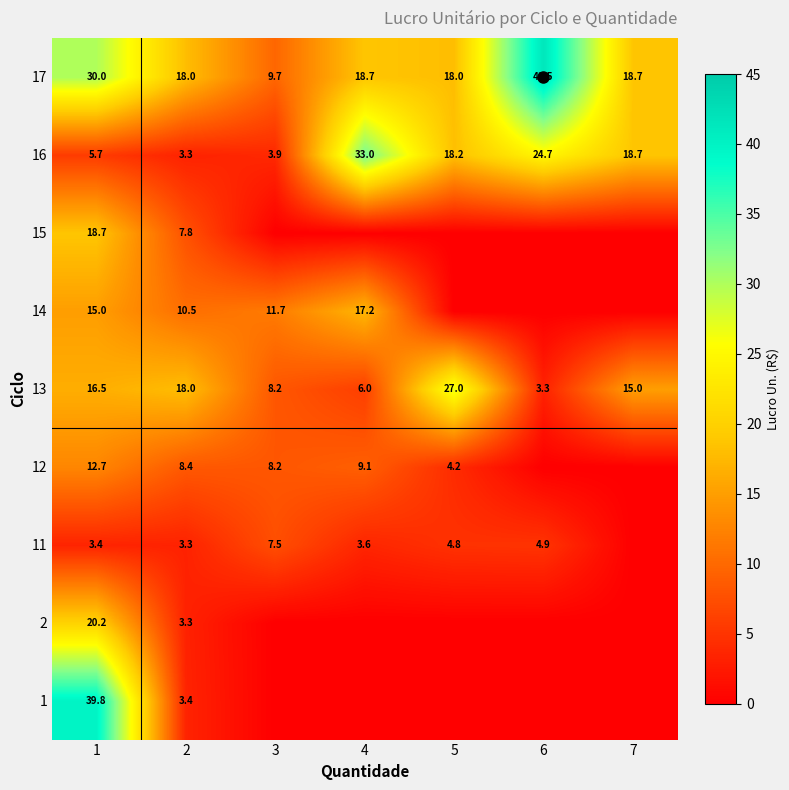

At which label does 16 first exceed 18?

4